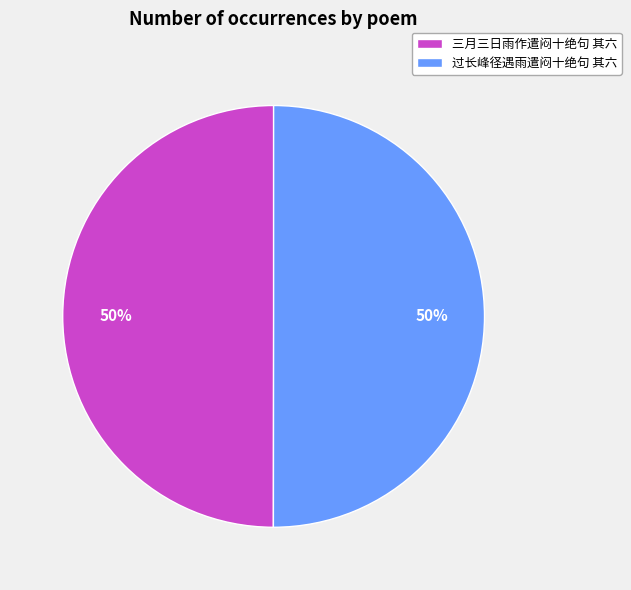

To the nearest percent, what is the combined percentage of 过长峰径遇雨遣闷十绝句 其六 and 三月三日雨作遣闷十绝句 其六?

100%